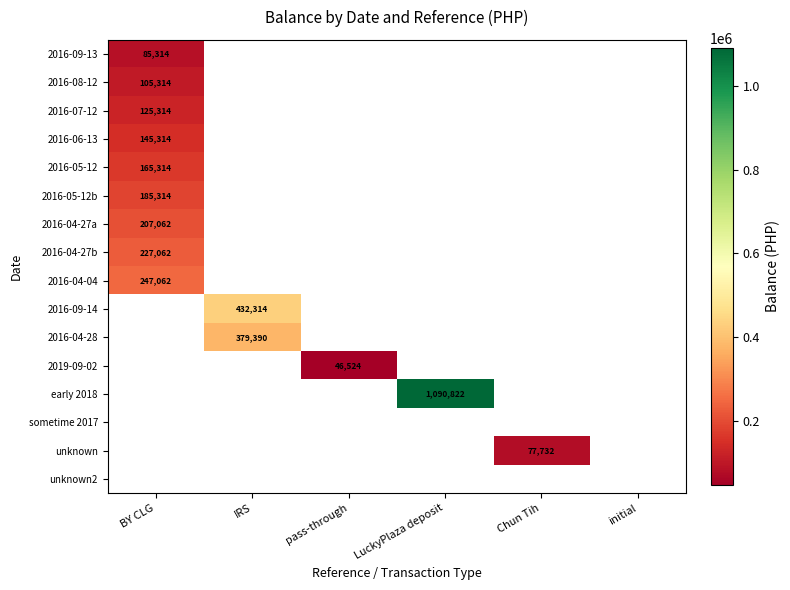

Is the value of 2016-09-13 at LuckyPlaza deposit greater than the value of 2016-07-12 at BY CLG?

No